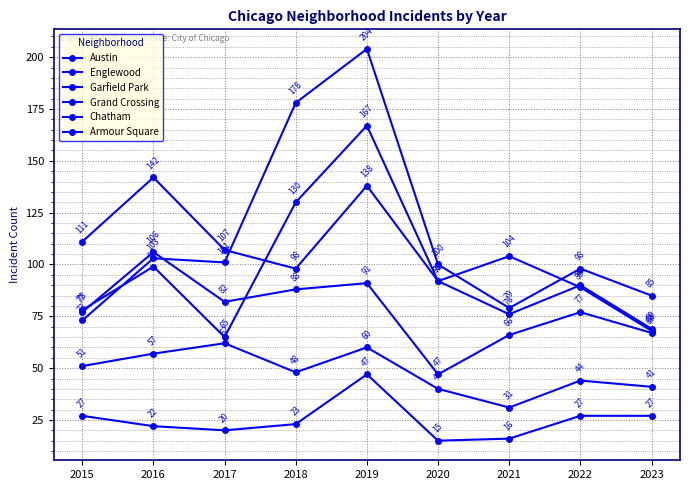

Between 2022 and 2016, which is larger?

2016